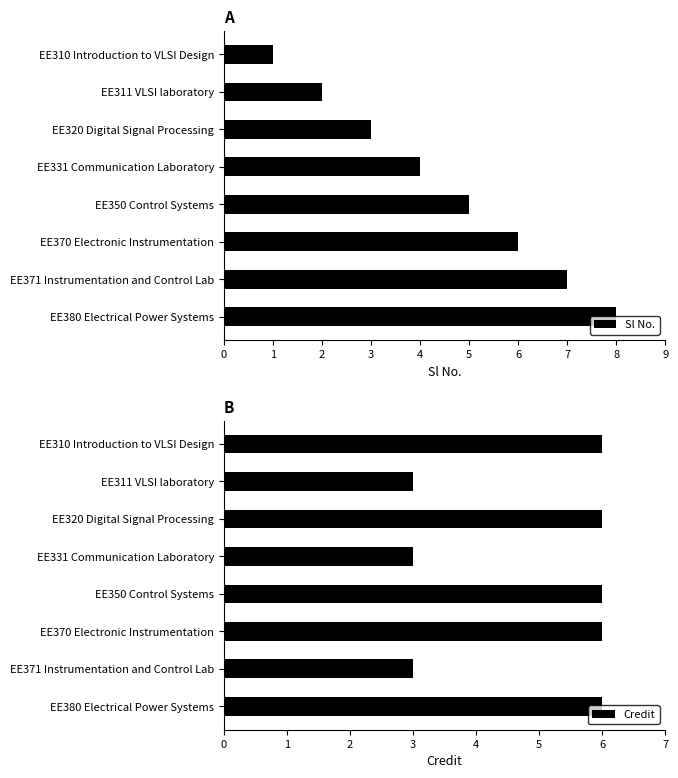

Count the Credit values in the range 3 to 6.

8